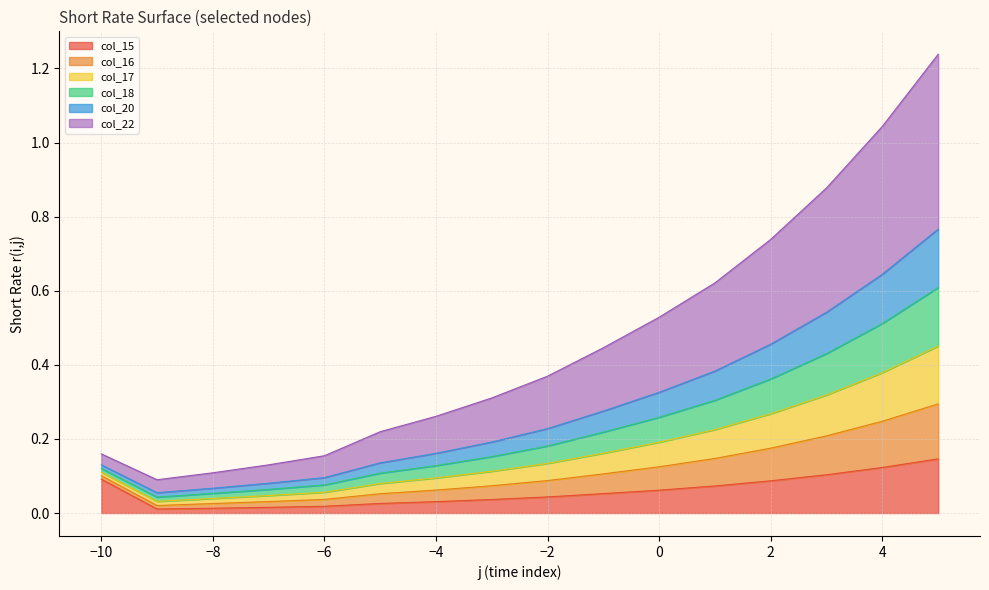

What is the difference between the col_15 values at 3 and -4?

0.1